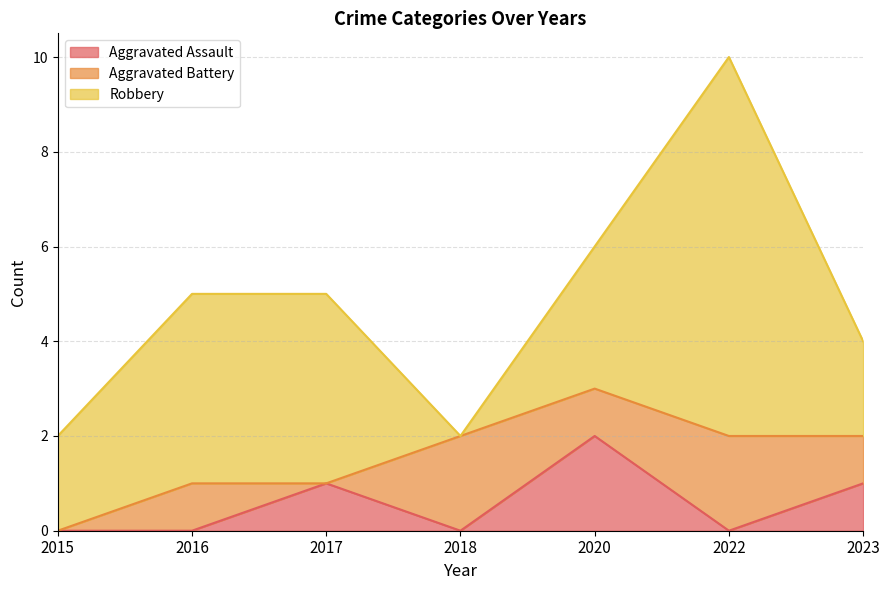

Does the chart have visible grid lines?

Yes